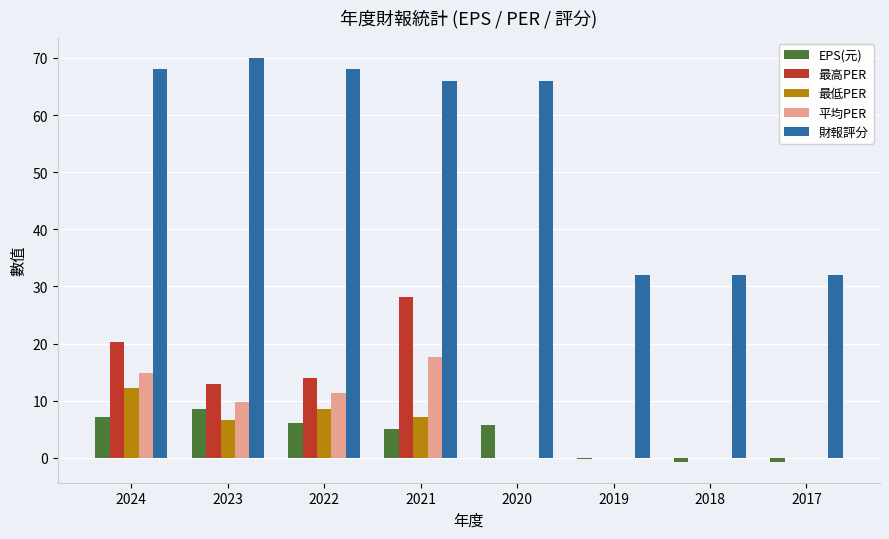

The EPS(元) series shows 6.0 at 2022. True or false?

True